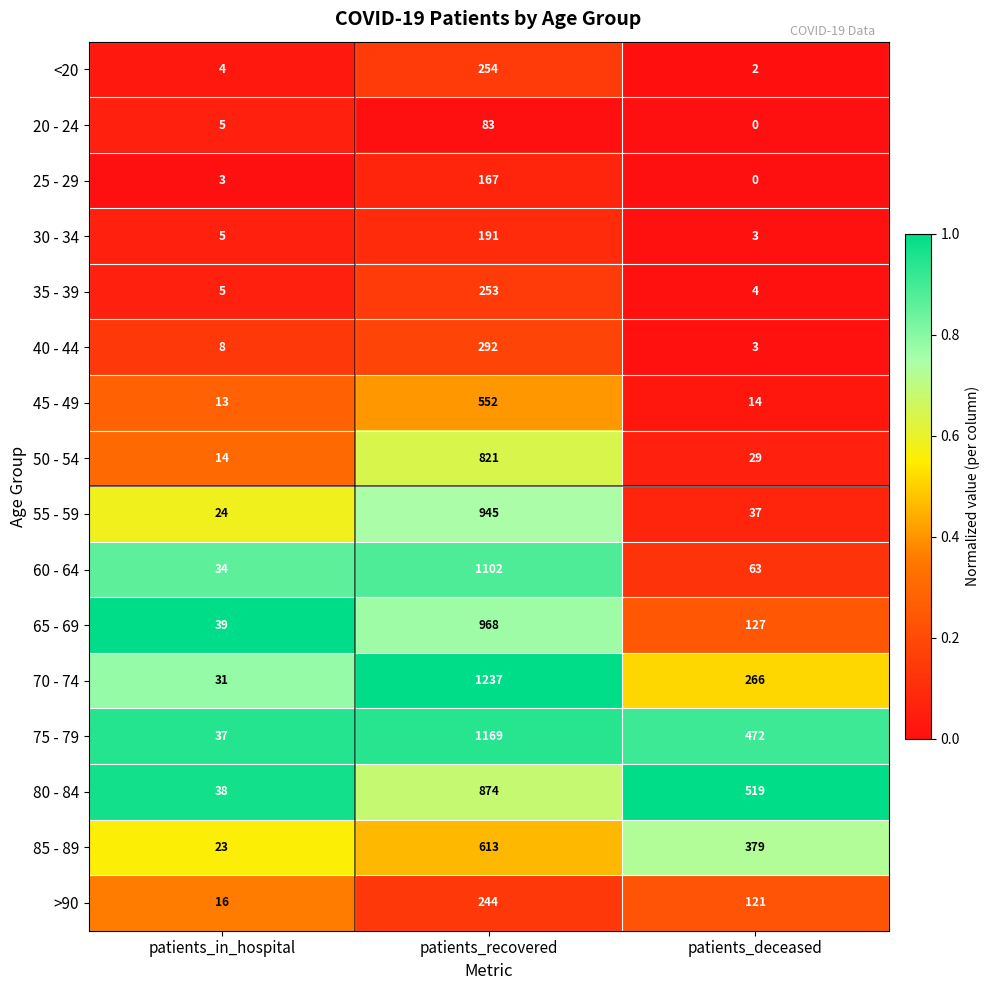

What value does the >90 series have at patients_deceased?

121